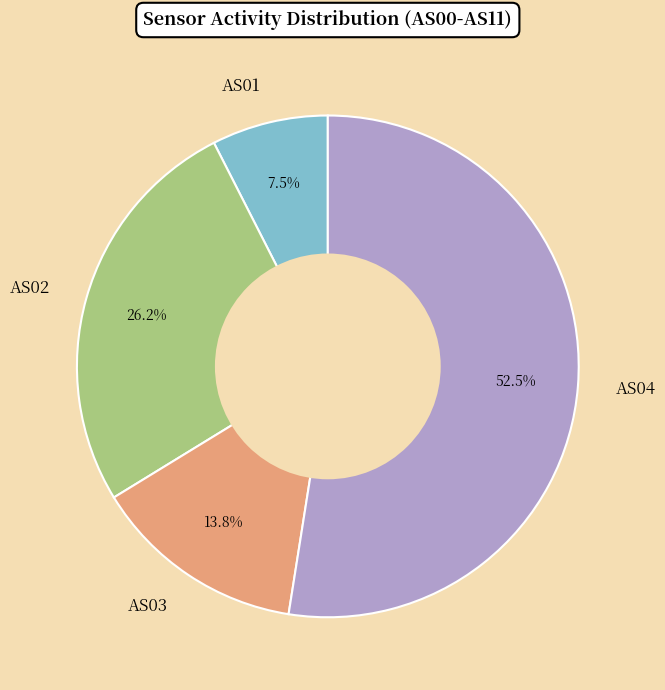

How many slices are in this pie chart?

4